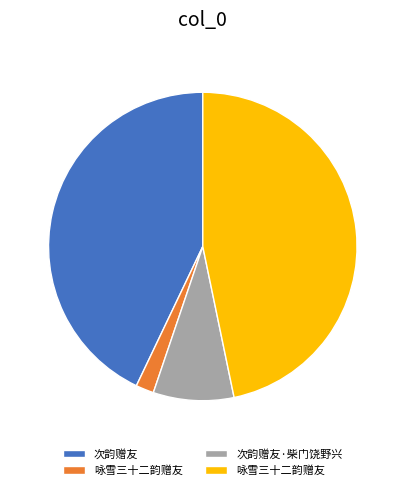

Does any single category account for the majority?

No